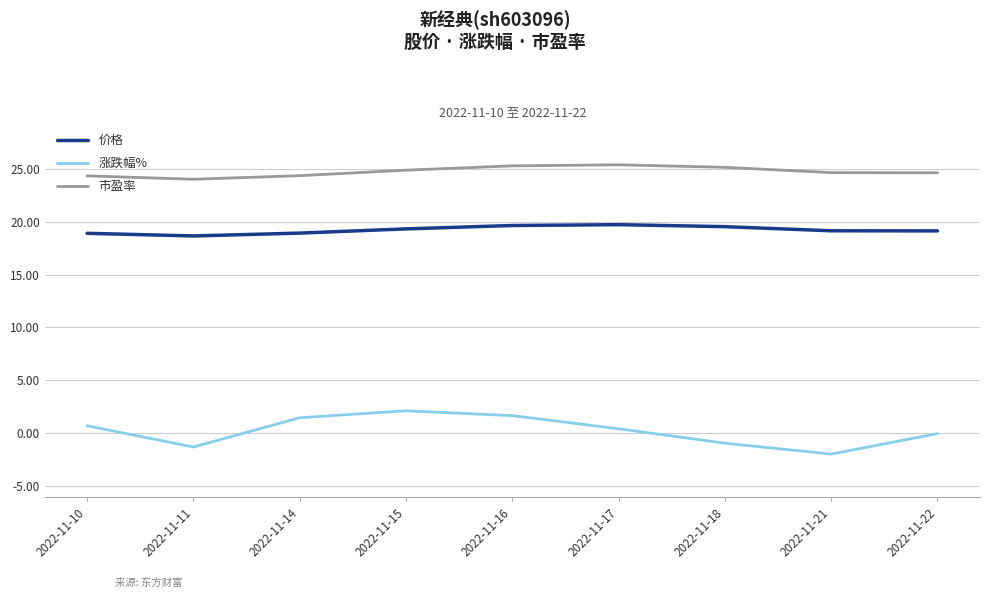

What is the smallest value displayed?

-2.0